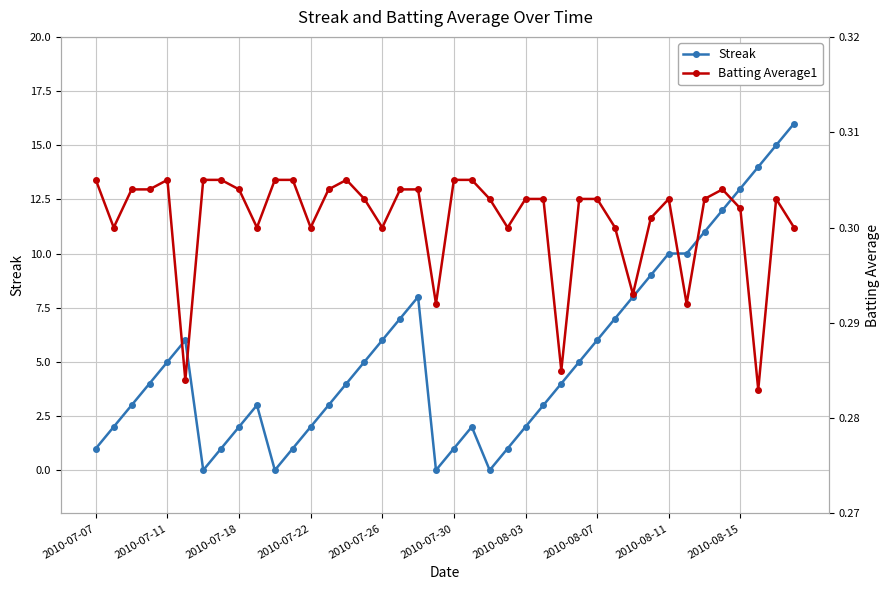

What is the highest value of the Streak series?

16